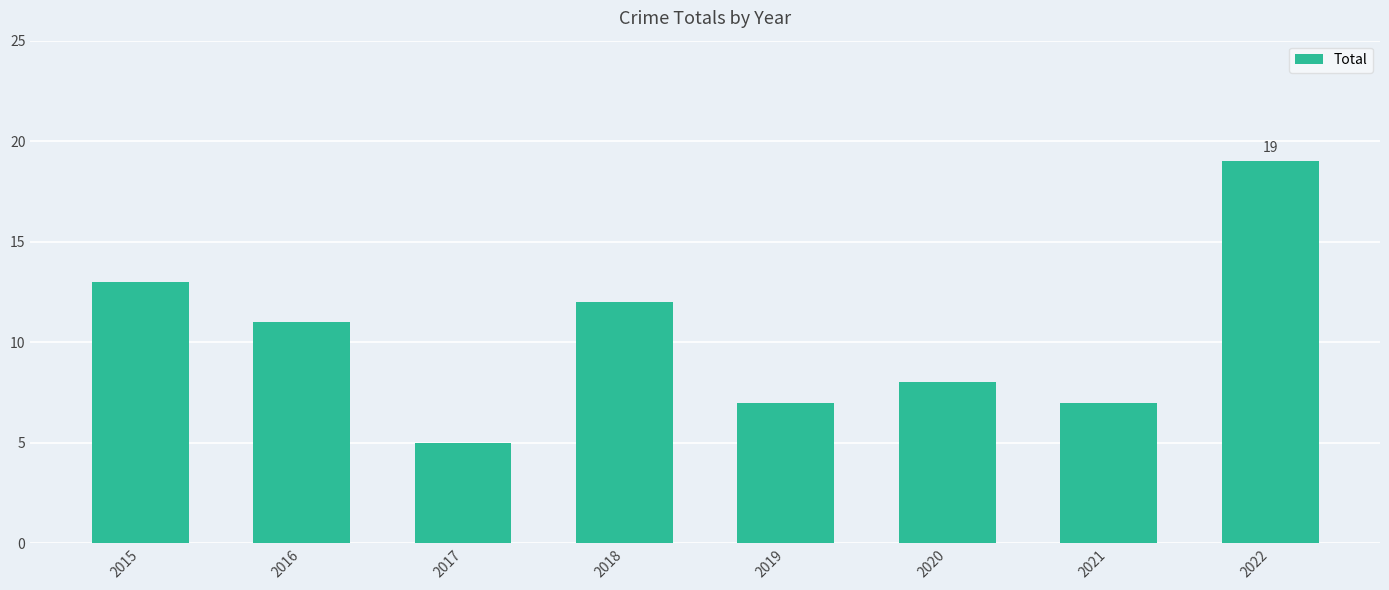

How many data points does each series have?

8